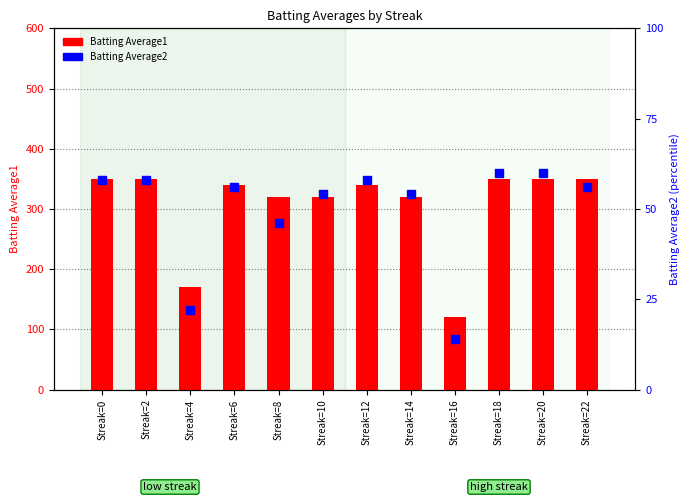

At how many categories does at least one series exceed 269?

10